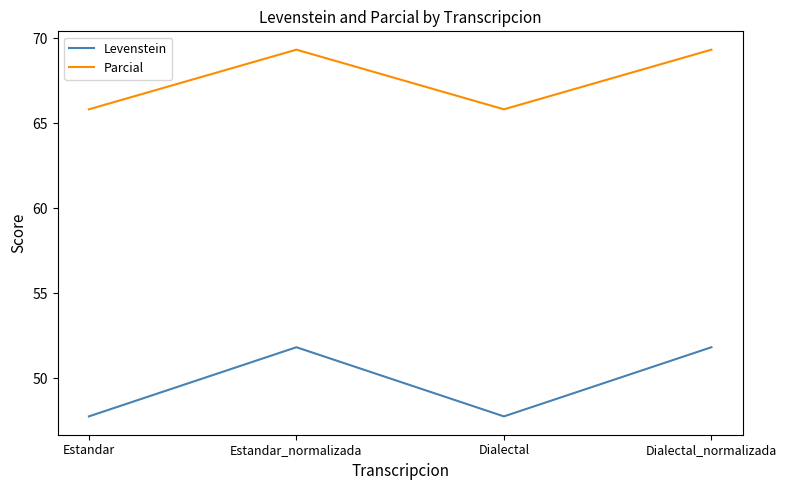

Count the number of categories in the chart.

4